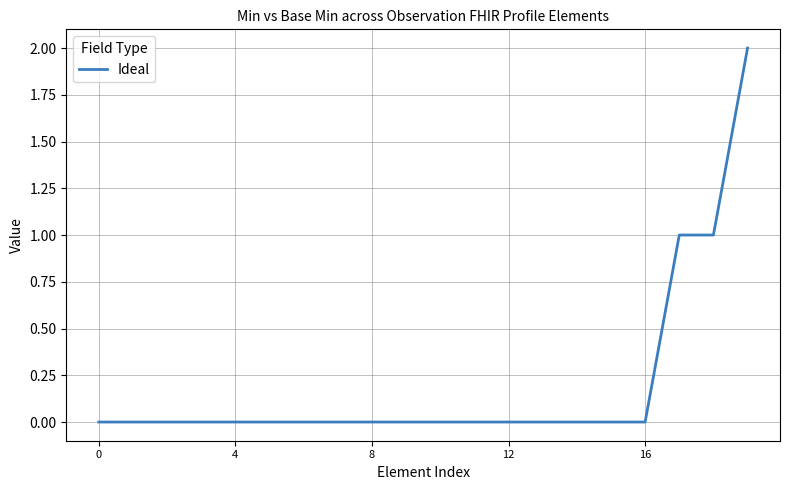

How many lines are shown in the chart?

1